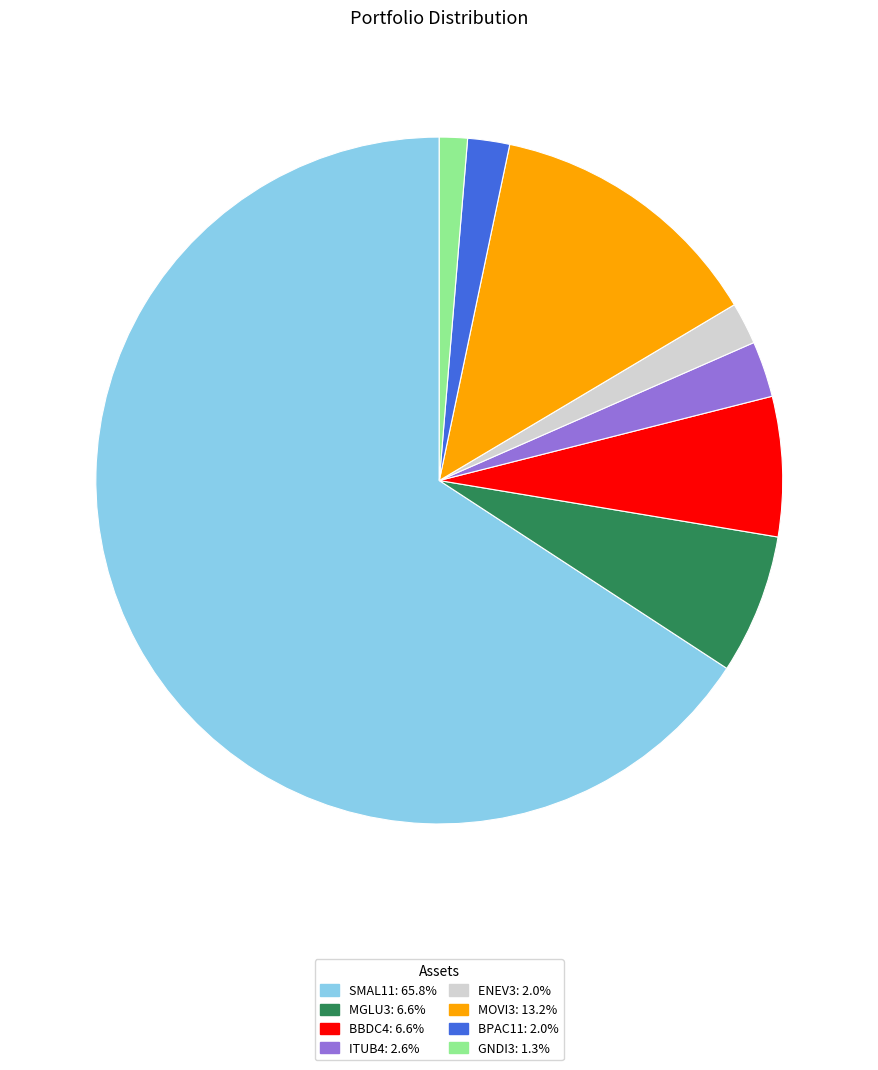

Between BBDC4 and BPAC11, which is larger?

BBDC4